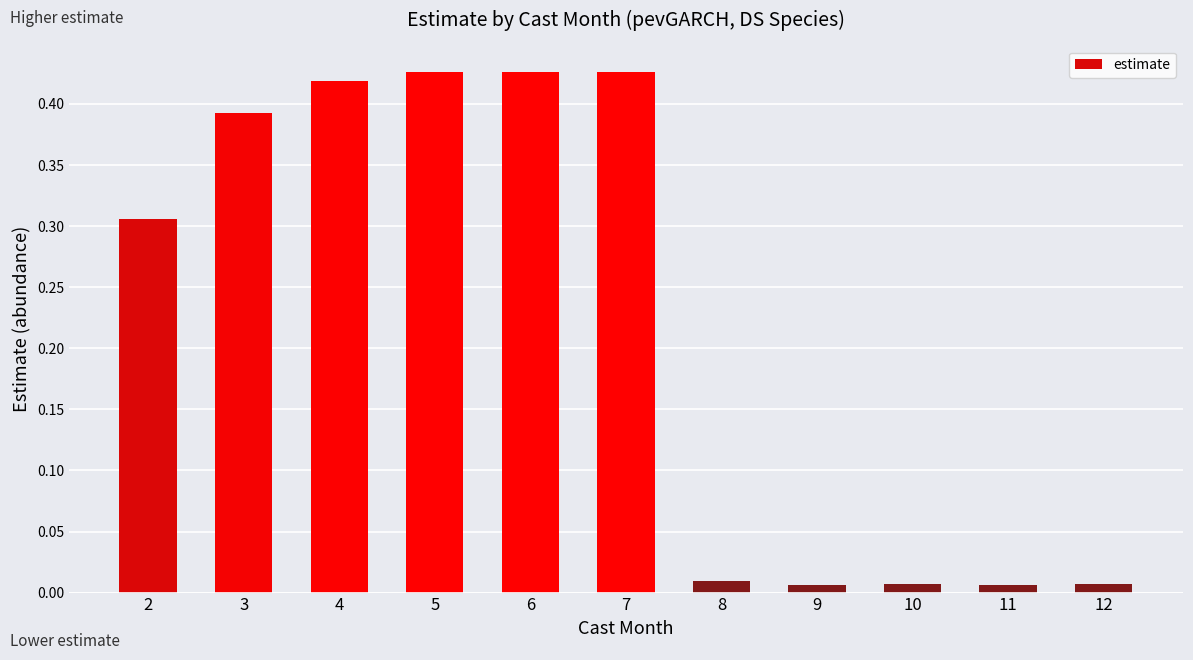

What is the average value?

0.2